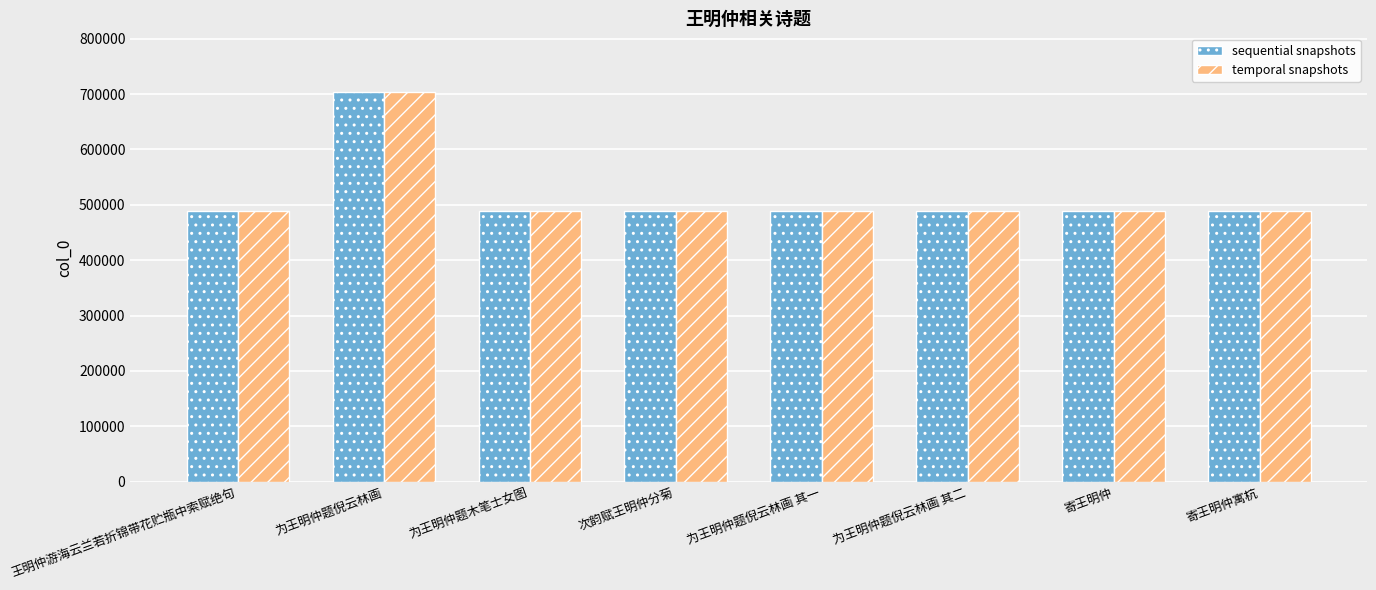

What is the smallest value displayed?

489469